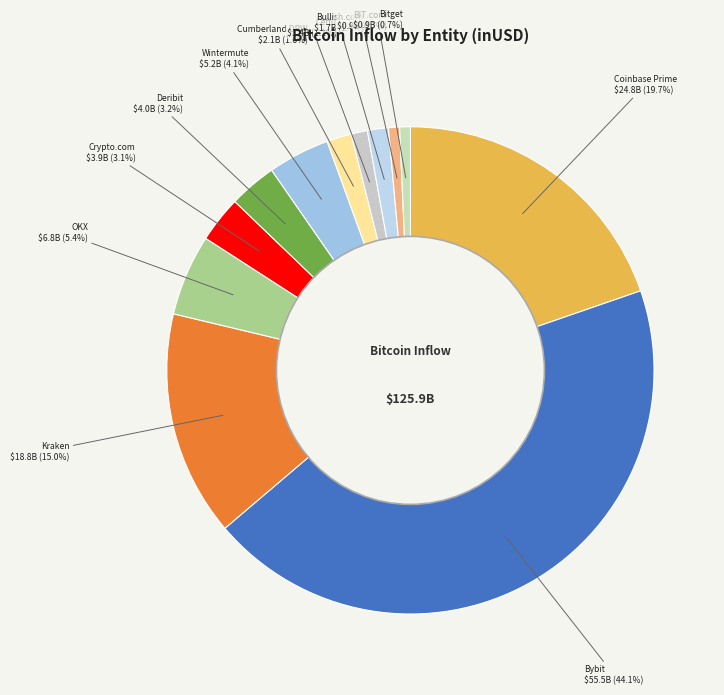

To the nearest percent, what percentage of the pie is Bullish.com?

1%